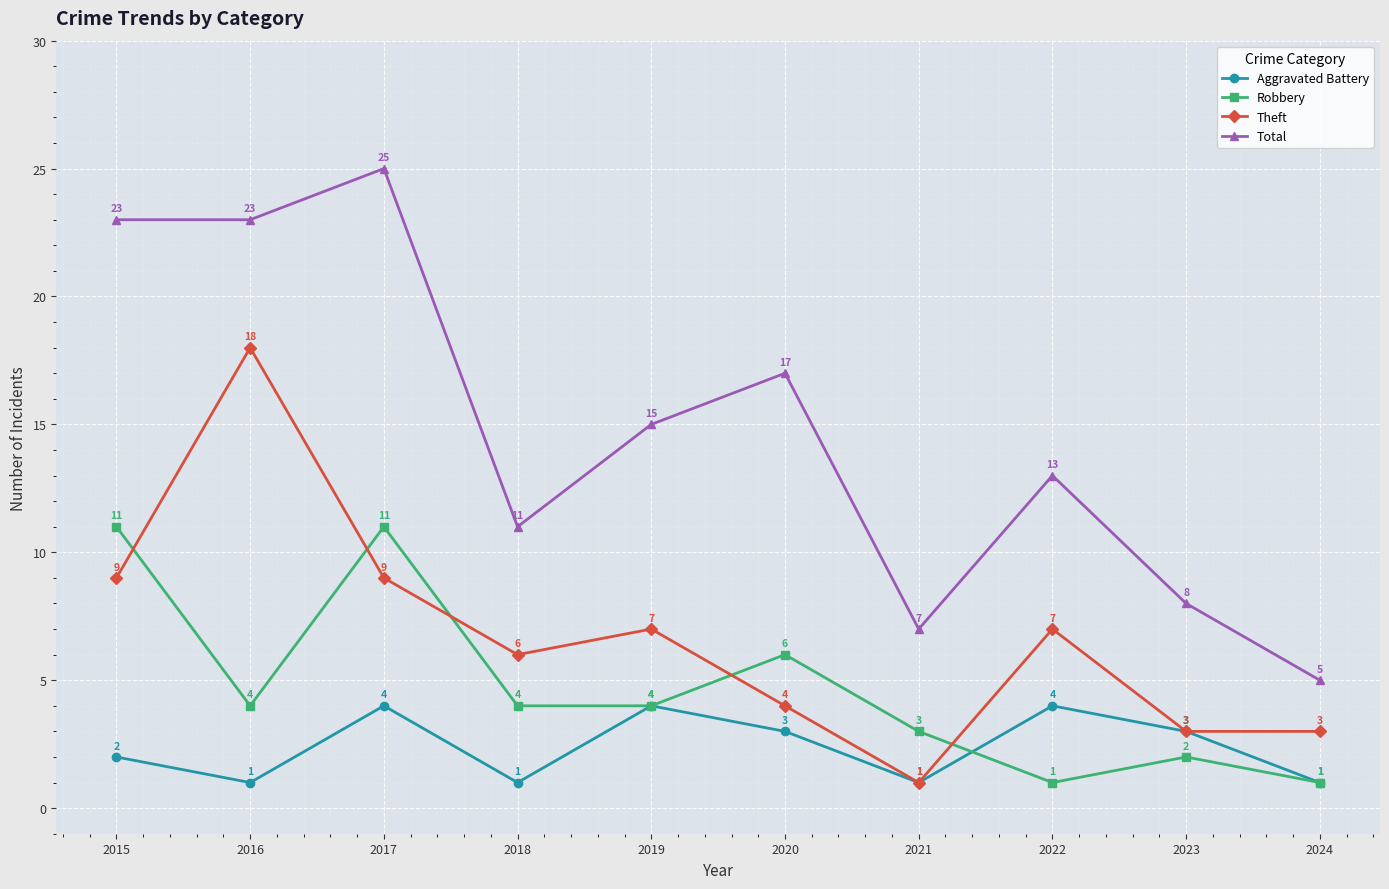

List the series in order of their peak value, lowest first.

Aggravated Battery, Robbery, Theft, Total